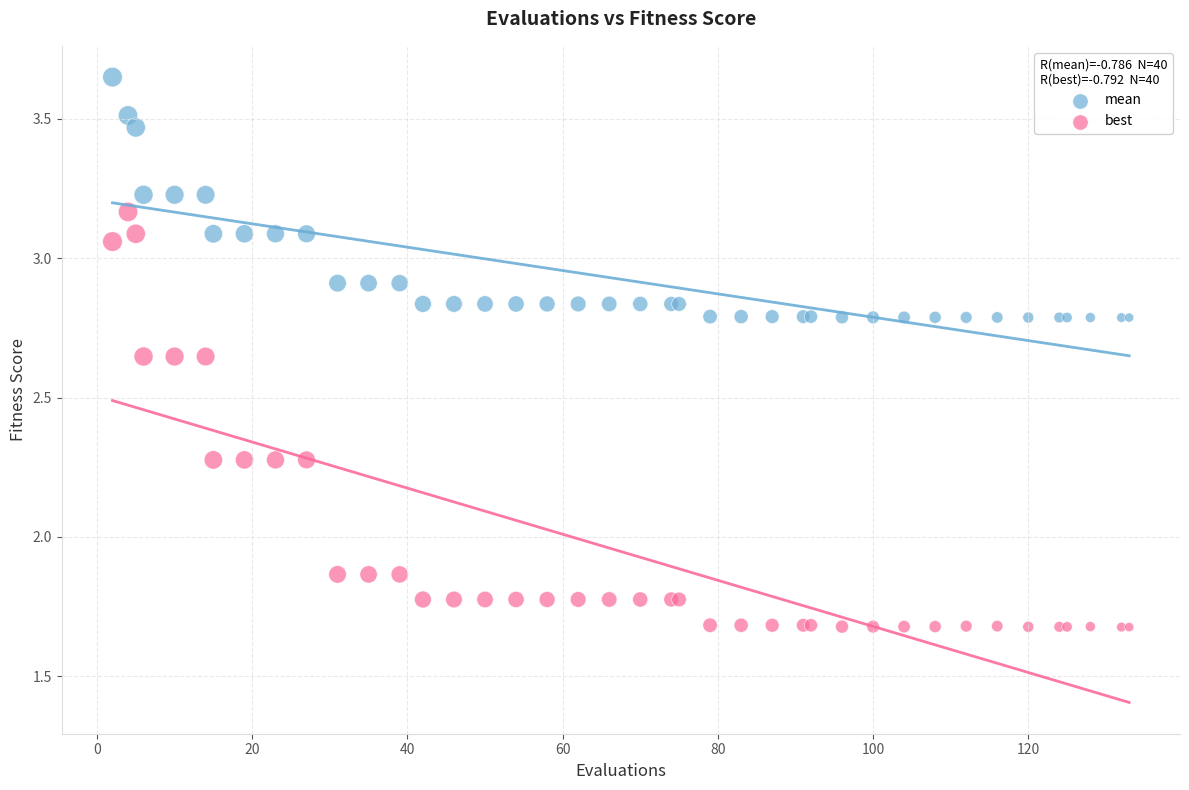

Which series contains the lowest Y value?

best